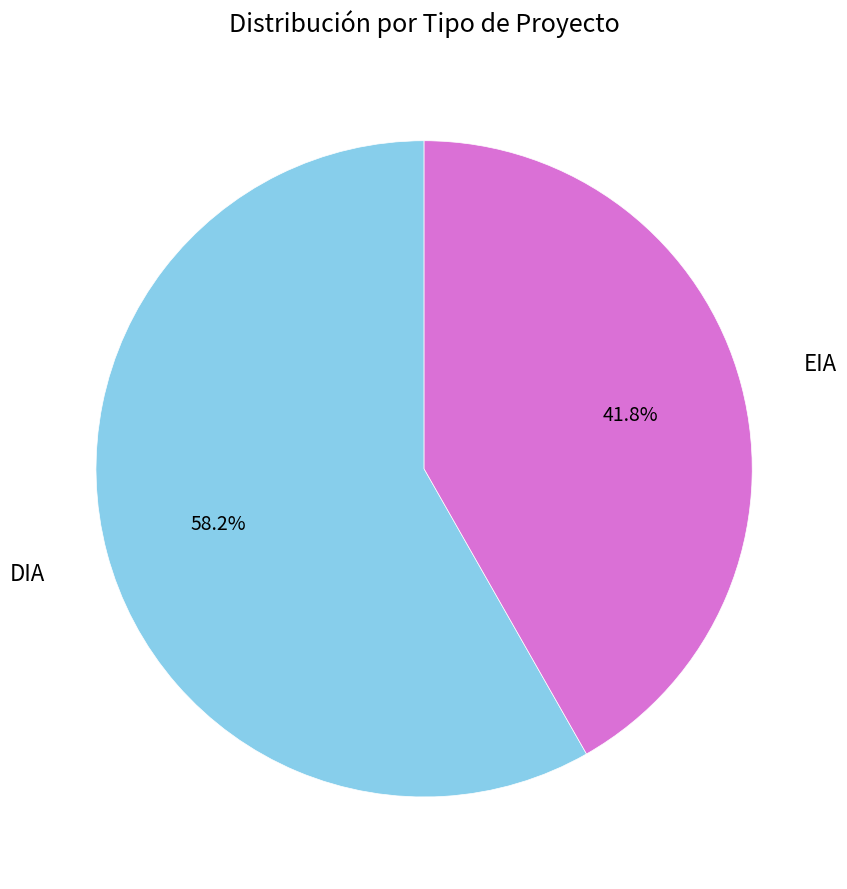

To the nearest percent, what portion does EIA represent?

42%